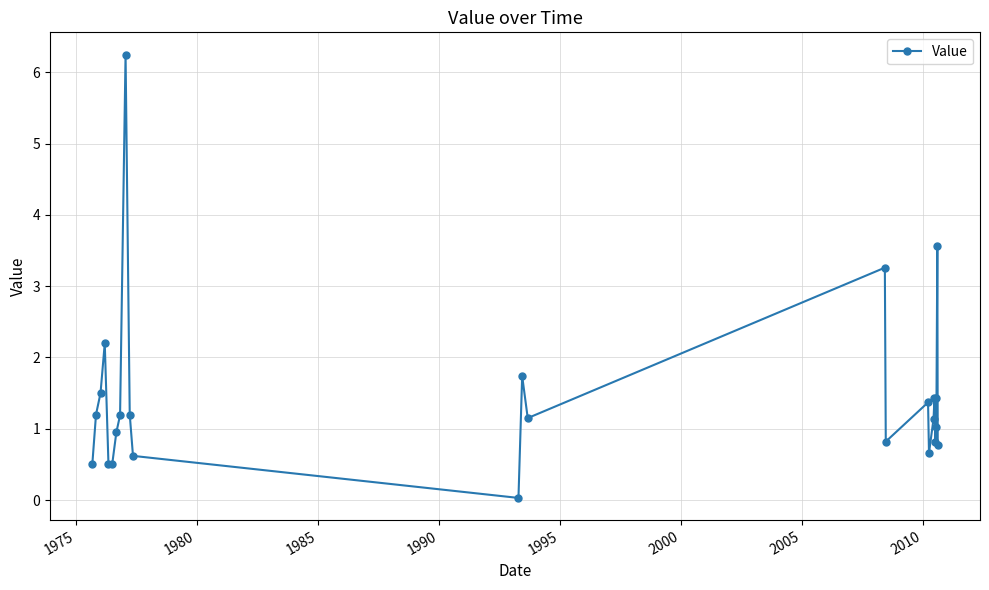

What is the value of the 21st point from the left?

0.8